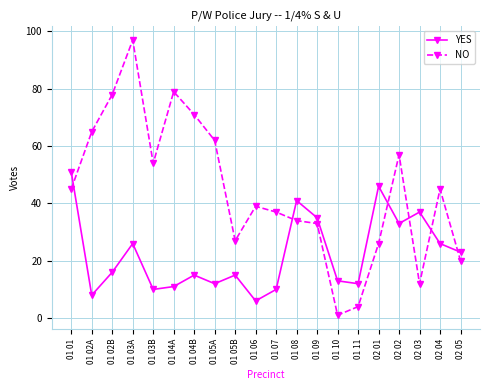

Does the chart have visible grid lines?

Yes